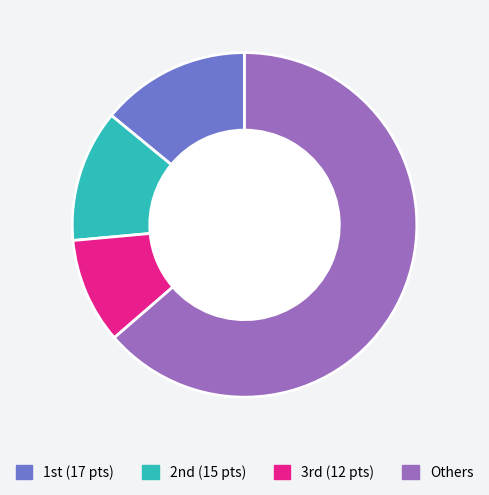

Does Others account for over 50% of the chart?

Yes